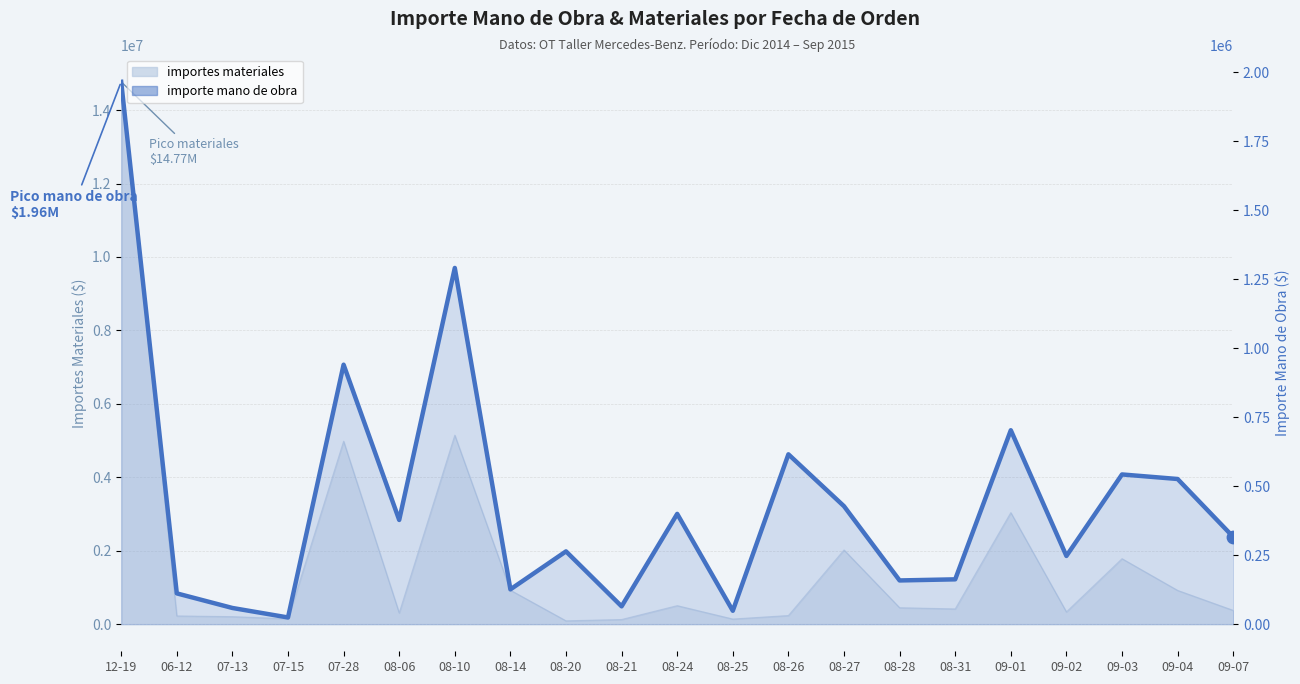

What is the change in value from 07-13 to 09-01?

+643851